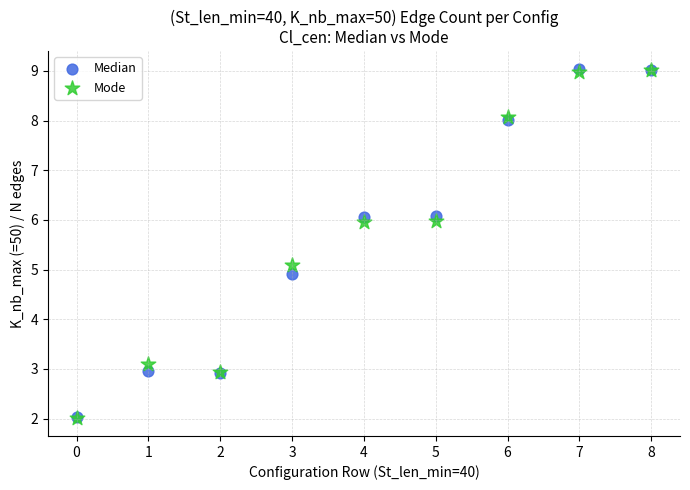

What are all the series names shown in the legend?

Median, Mode